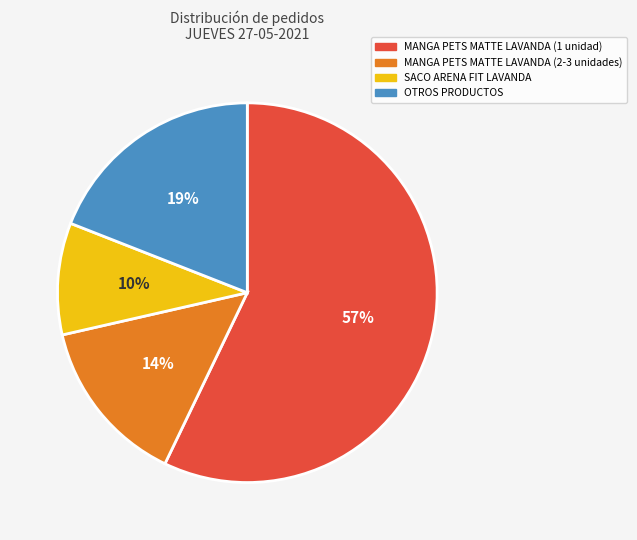

Does any single category account for the majority?

Yes